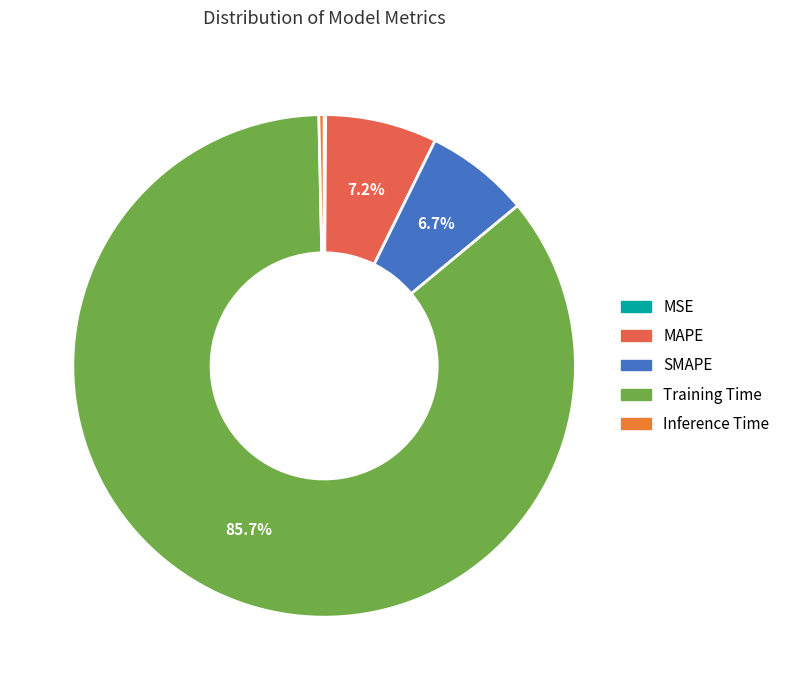

To the nearest percent, what portion does MAPE represent?

7%